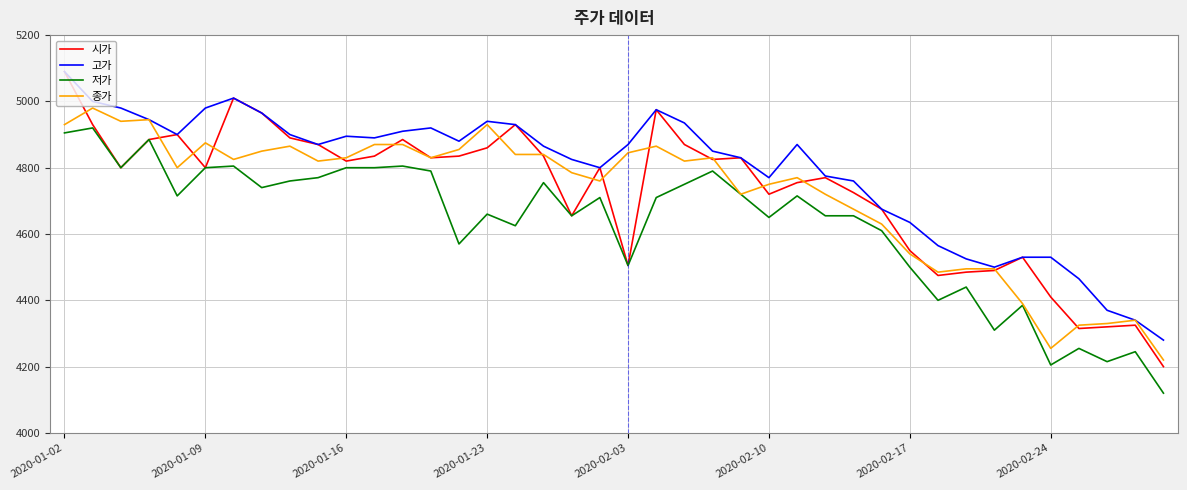

True or false: 저가 and 고가 intersect in this chart.

False